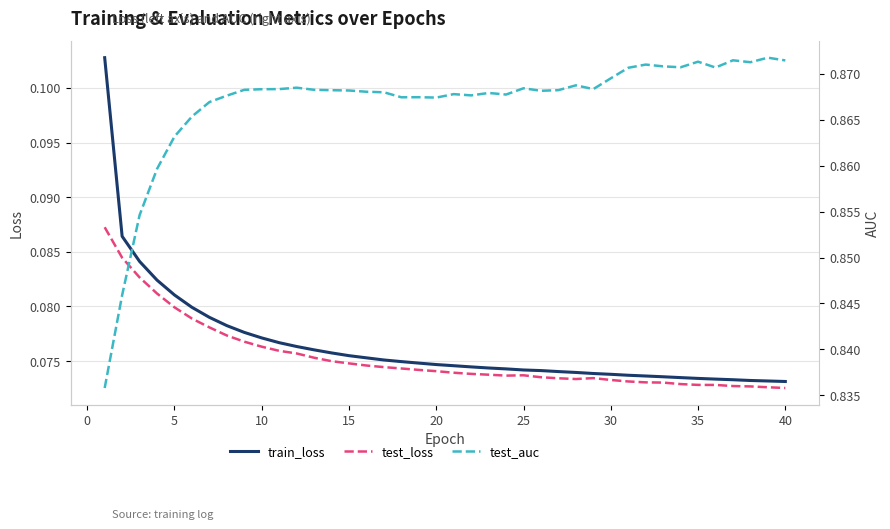

Is it true that test_auc equals 1.4 at 12?

False